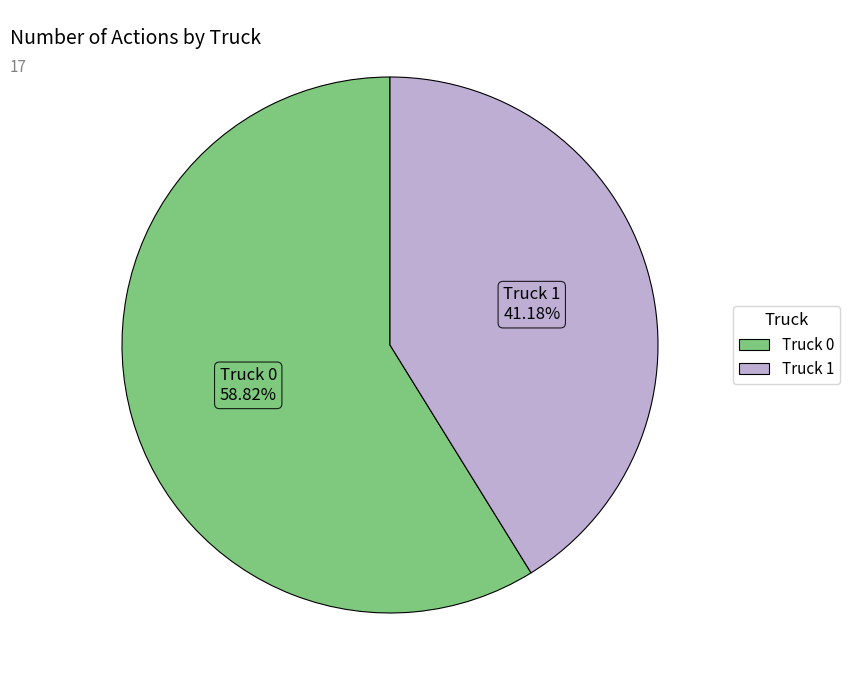

The Truck 1 slice represents 41% of the pie. True or false?

True